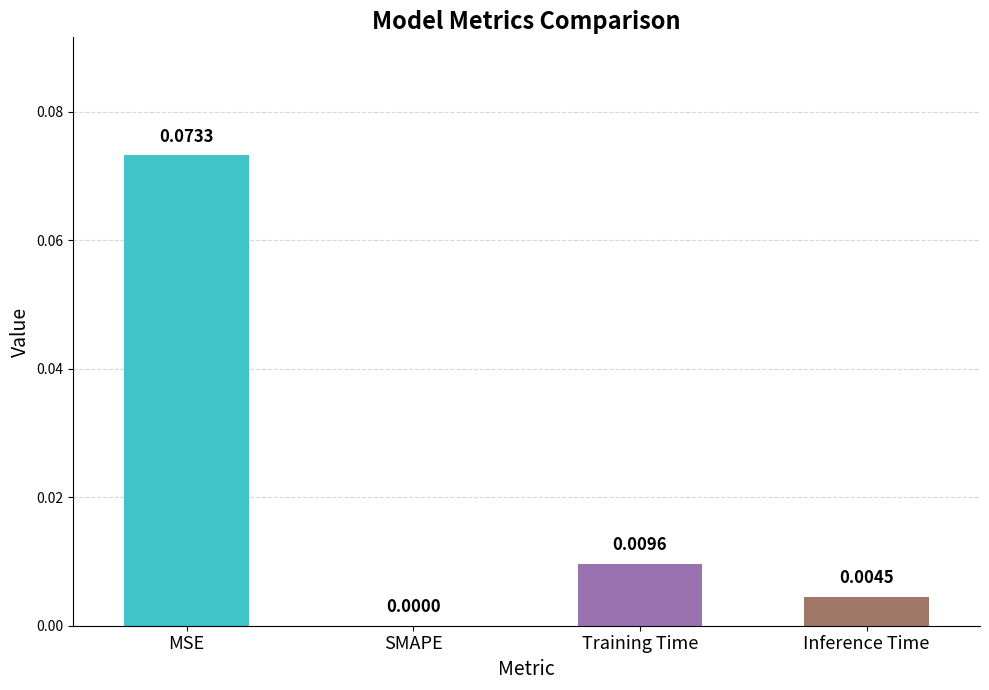

Between Training Time and SMAPE, which is larger?

Training Time